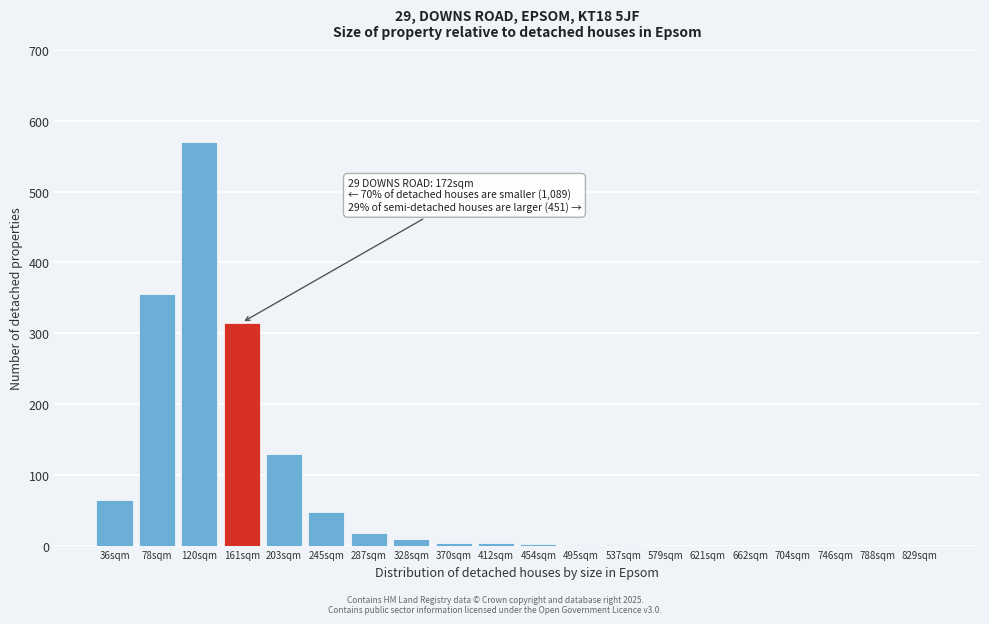

What is the sum of all values?

1521